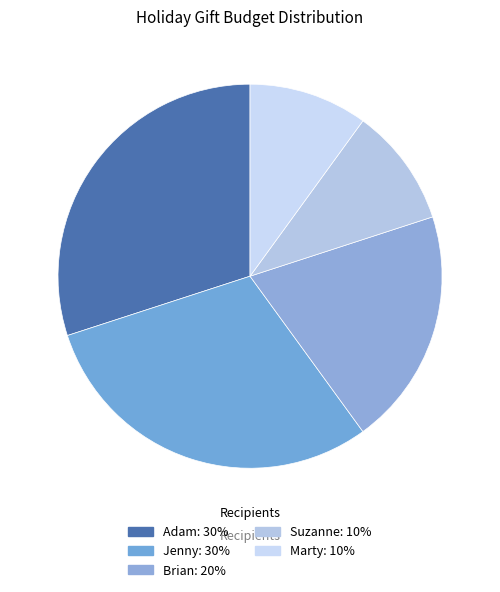

Which category has the smallest portion of the pie?

Suzanne